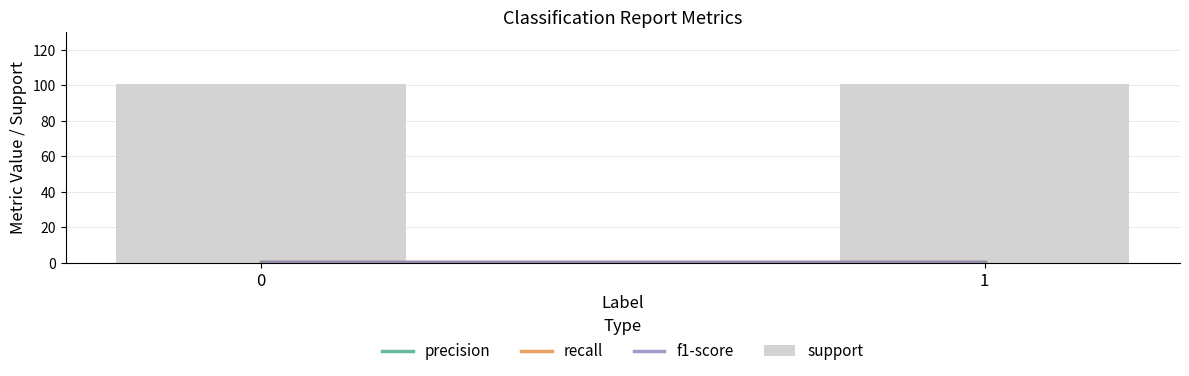

The recall series shows 0.5 at 1. True or false?

False